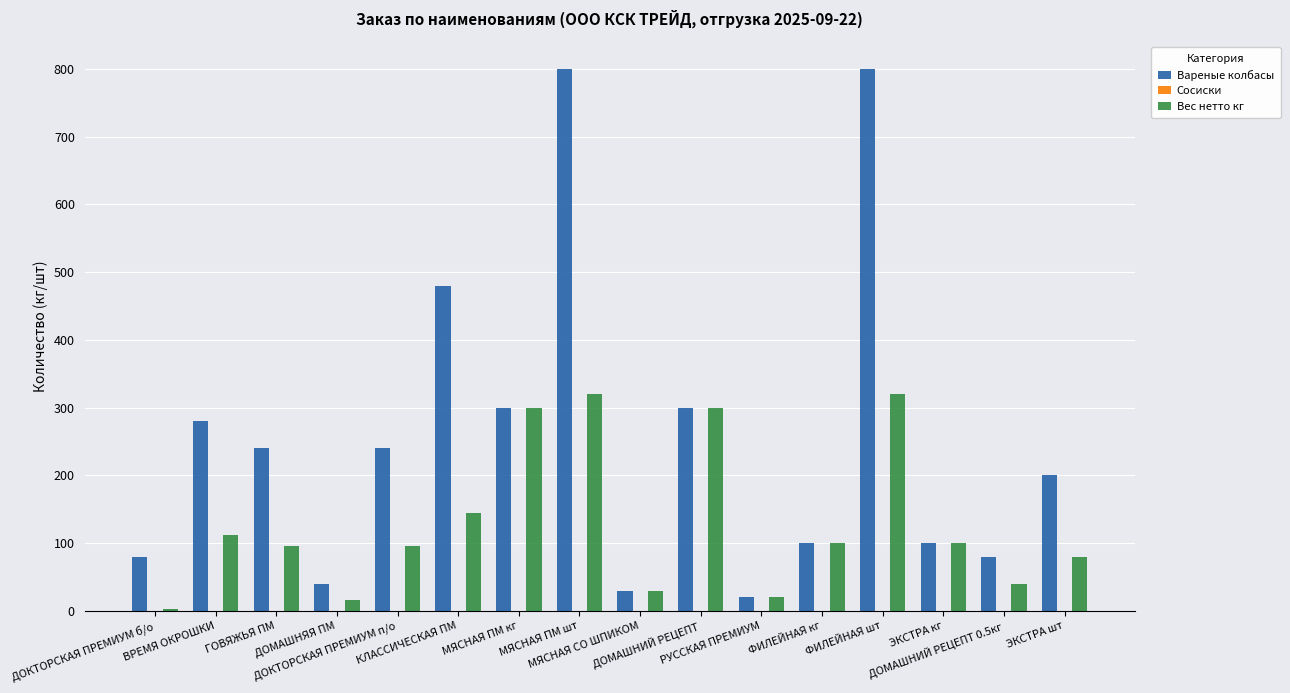

At which label is Вареные колбасы closest to 410?

КЛАССИЧЕСКАЯ ПМ